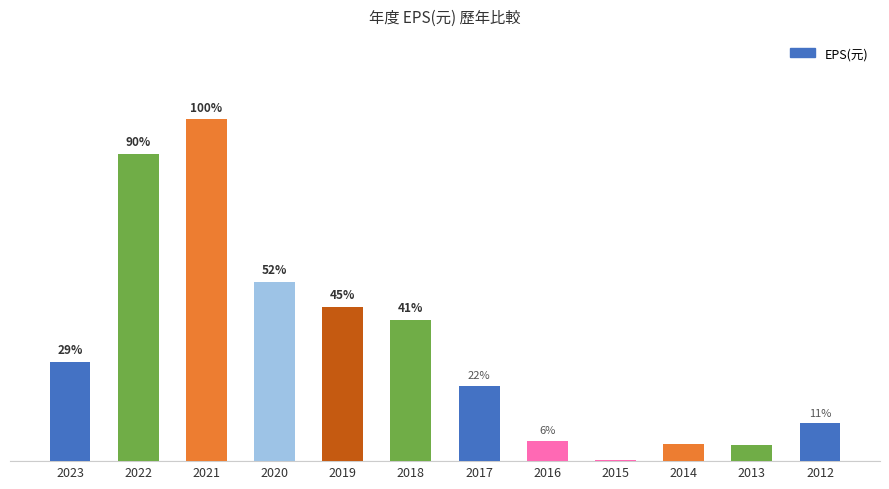

At which category does the chart reach its peak across all series?

2021